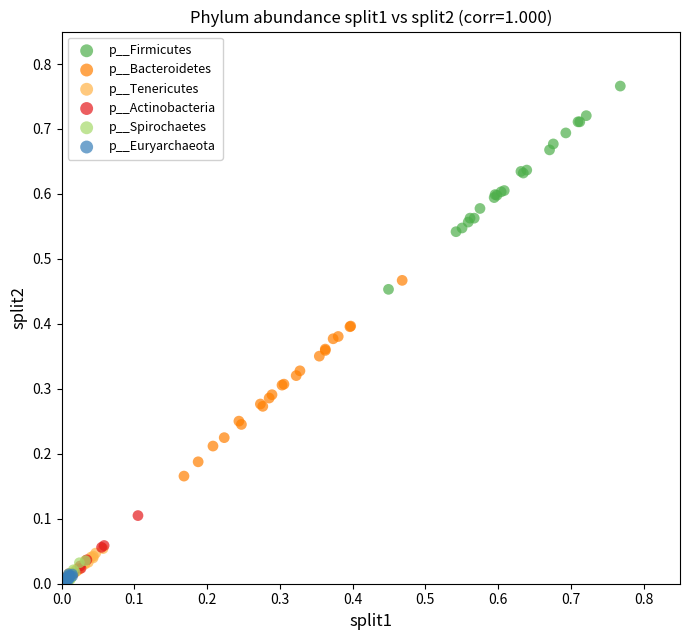

Which series contains the highest Y value?

p__Firmicutes